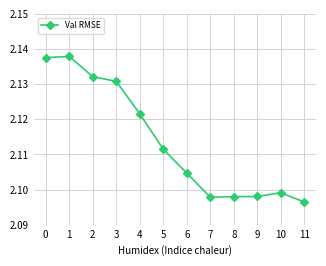

At which category does the chart reach its minimum across all series?

11